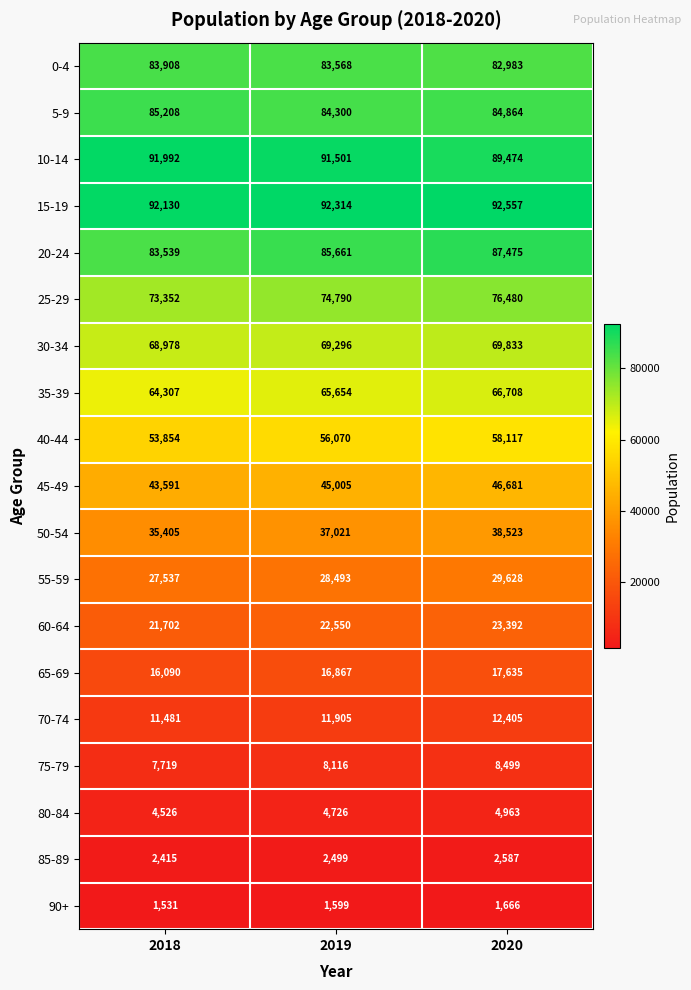

At which category is the sum across all series the highest?

2020